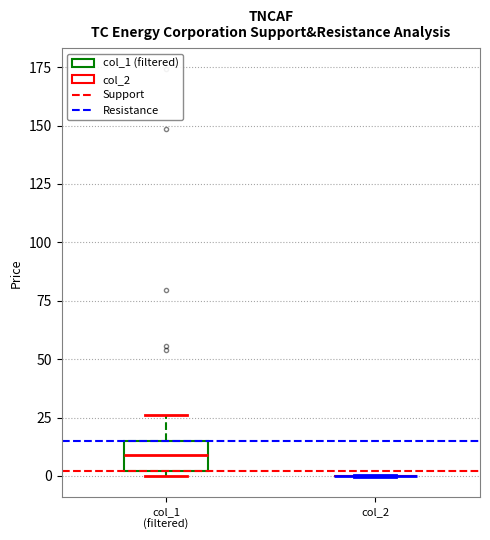

Reading left to right, transcribe this box plot: for each box, give where its median line is, the range the box spans, and where its two whiskers end, as read against the y-axis. The values are not printed on the chart, so give them approximately, as read against the axis.

col_1 (filtered): median 10, box 0 to 15, whiskers 0 (just below the box's lower edge) to 25
col_2: box collapsed to a line at 0, whiskers 0 to 0